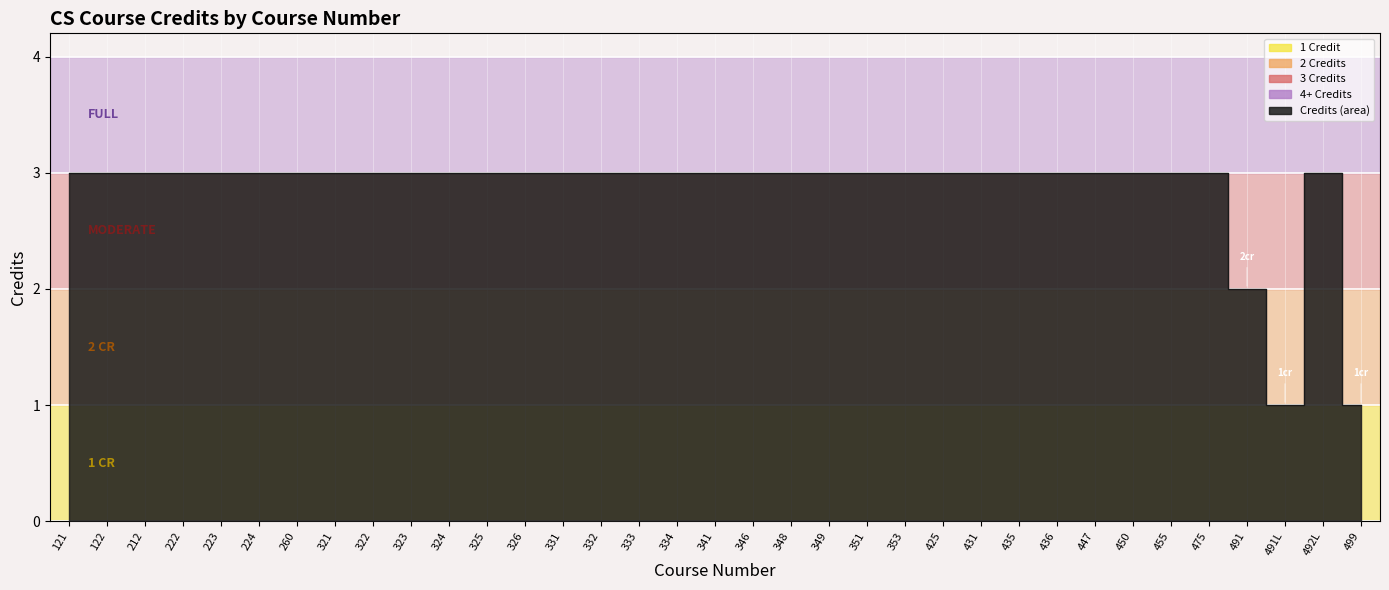

What is the ratio of the value at 425 to the value at 491?

1.5